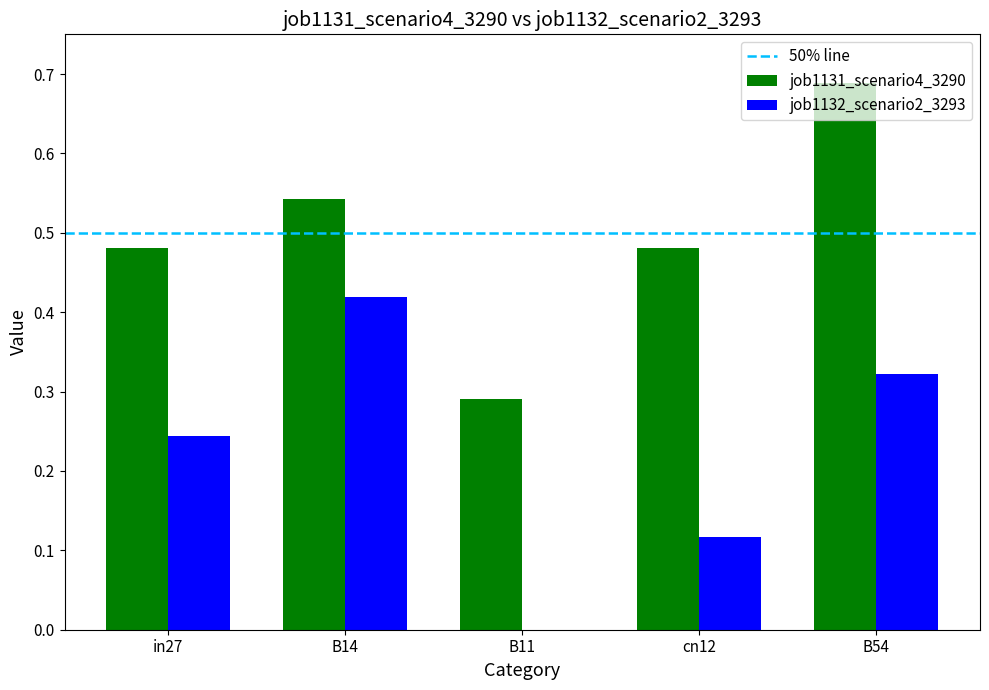

Are the bars horizontal?

No